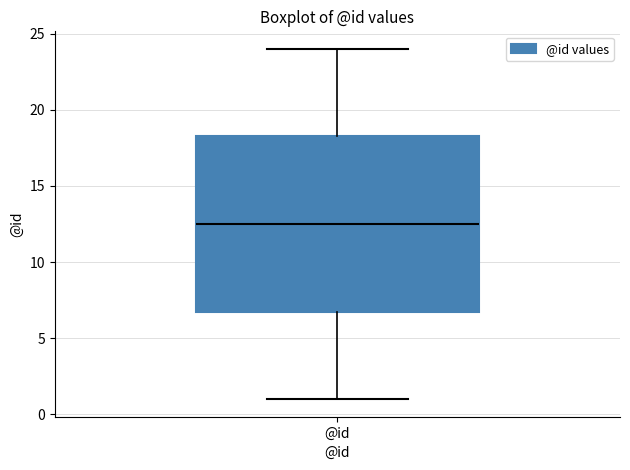

Read this box plot against the y-axis: the position of the median line, the range covered by the box, and the ends of both whiskers. The values are not printed on the chart, so give them approximately, as read against the axis.

median 12.5, box 7.0 to 18.5, whiskers 1.0 to 24.0